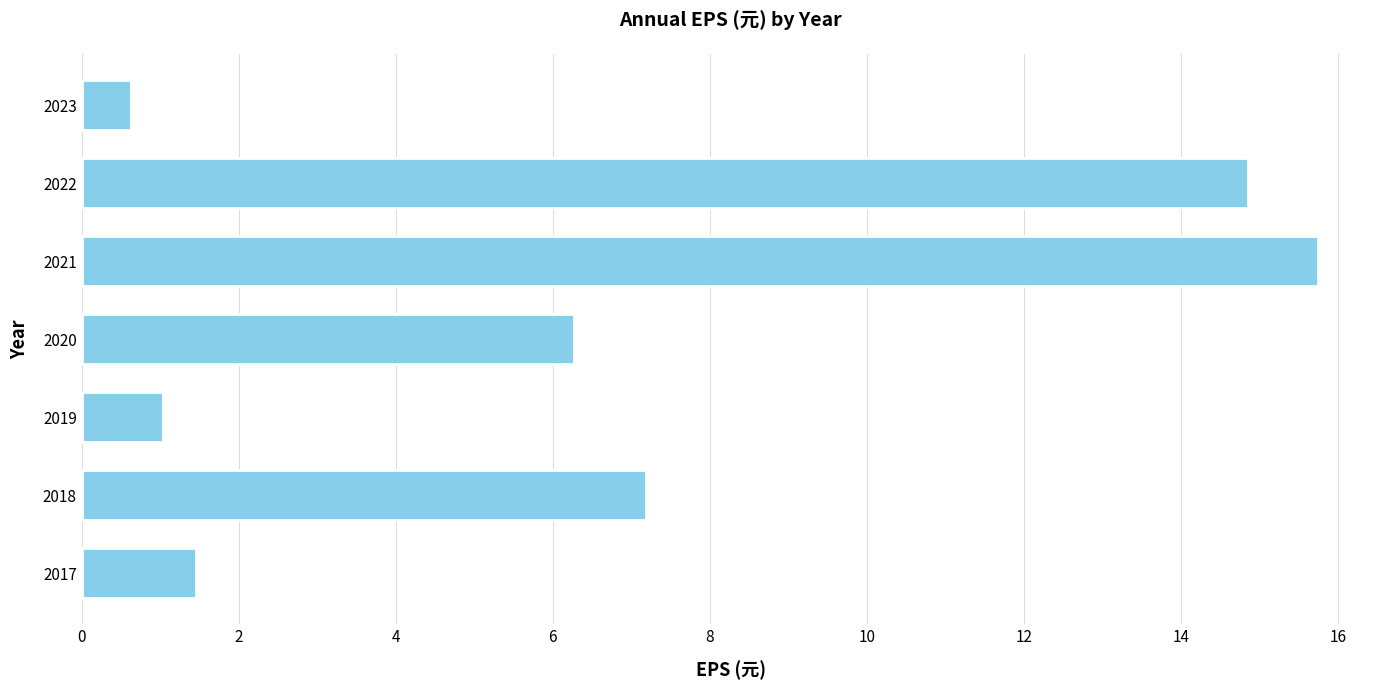

Rank the categories by value from lowest to highest.

2023, 2019, 2017, 2020, 2018, 2022, 2021